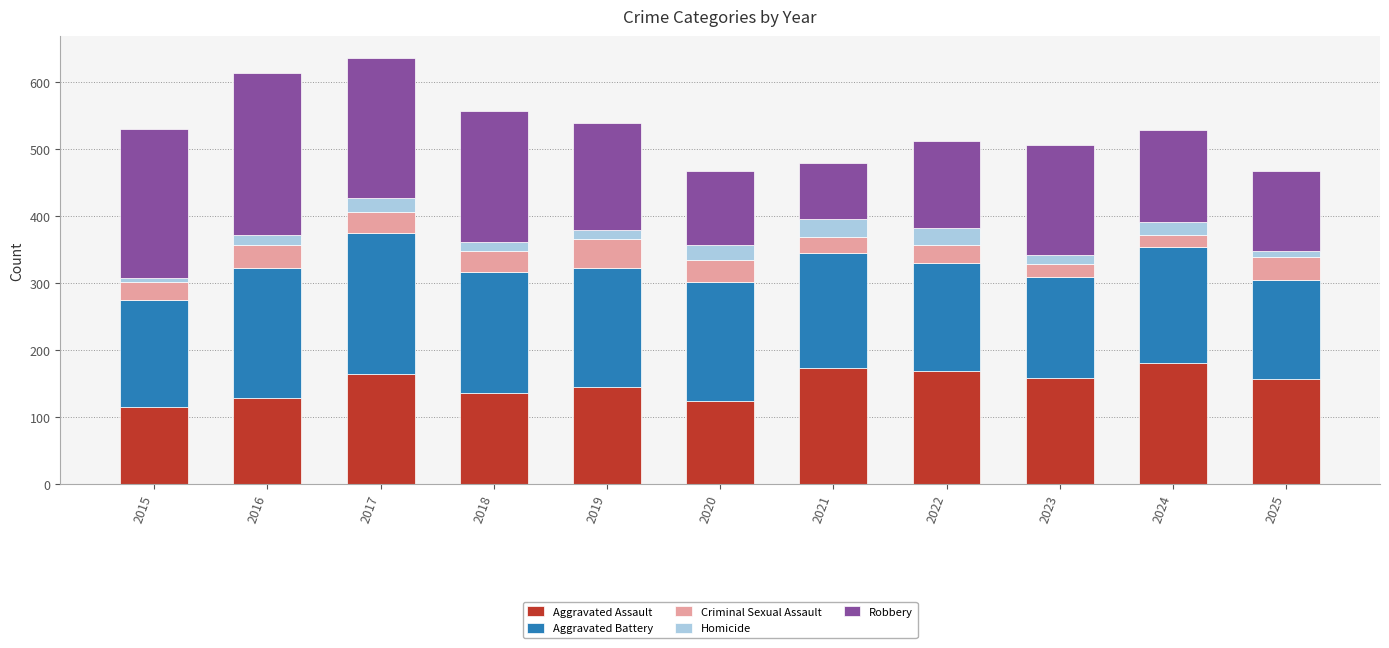

What is the lowest value of the Aggravated Assault series?

115